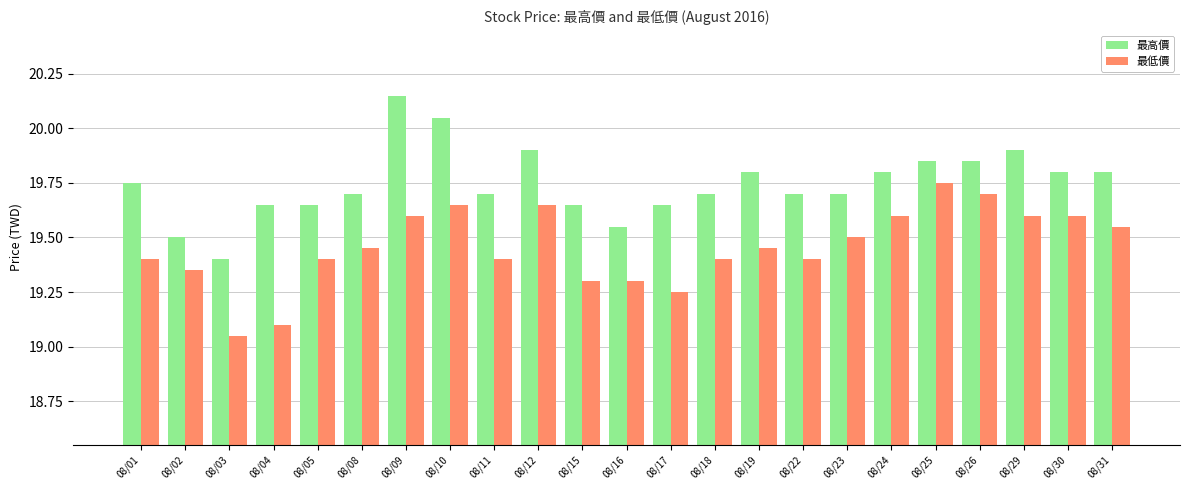

Rank the series at 08/12 from highest to lowest value.

最高價, 最低價